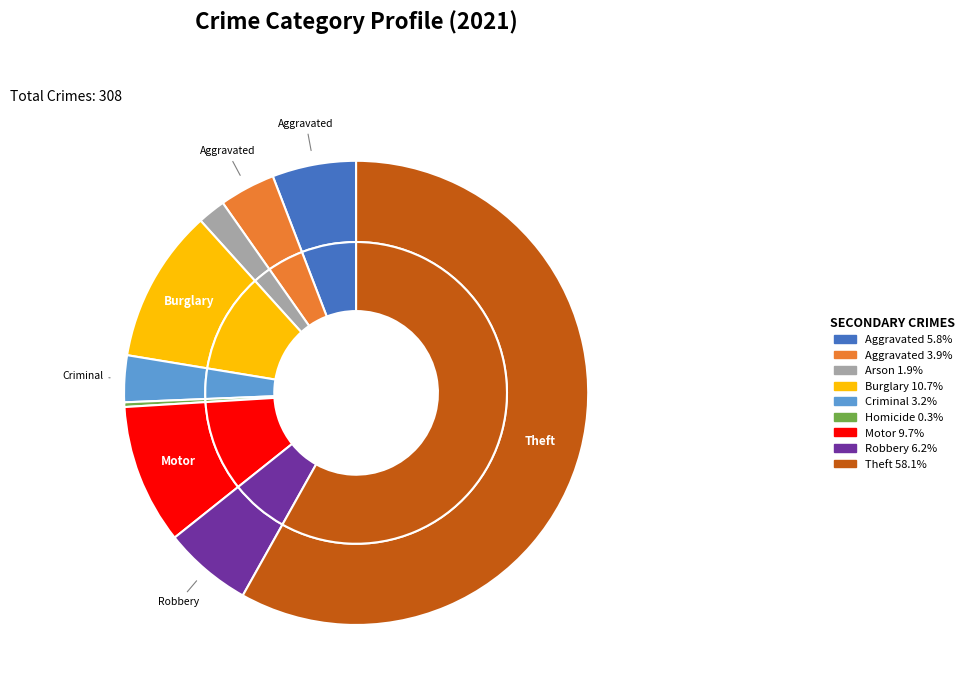

How many segments does this pie chart have?

9